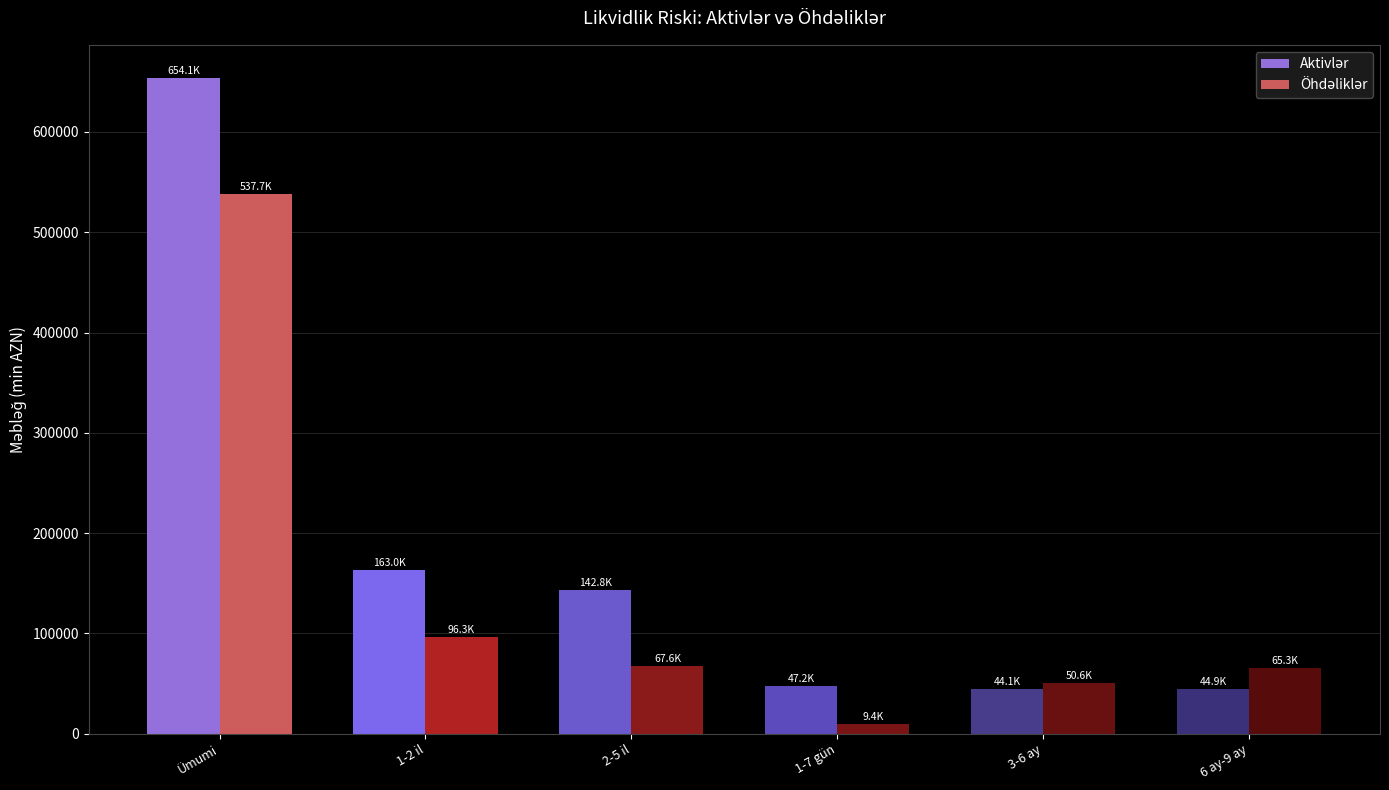

At which category does the chart reach its peak across all series?

Ümumi